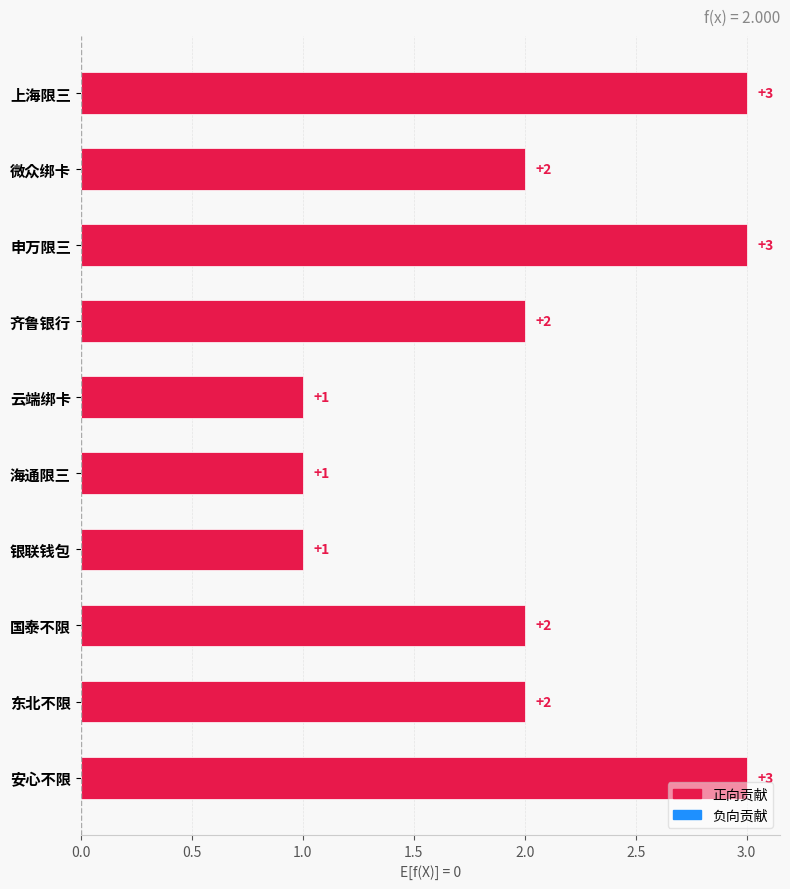

What is the difference between the maximum and minimum values?

2